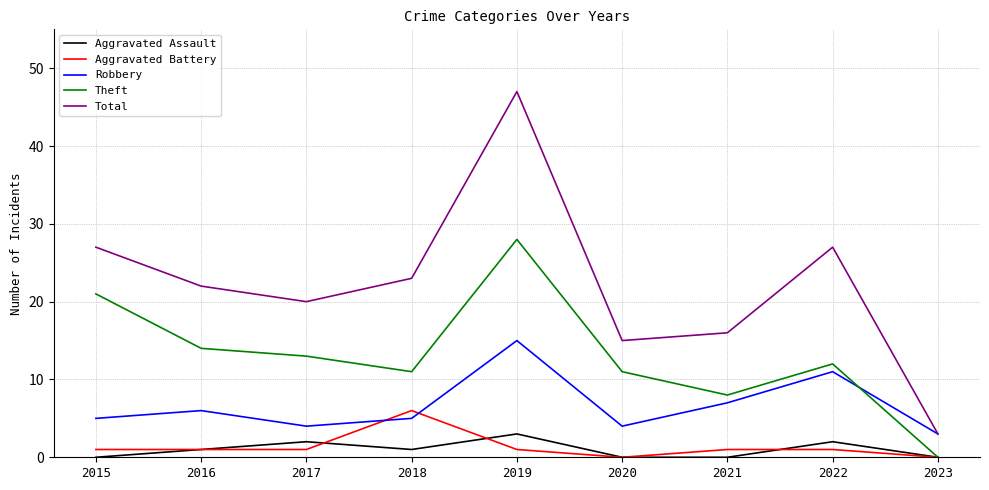

What is the greatest value displayed?

47